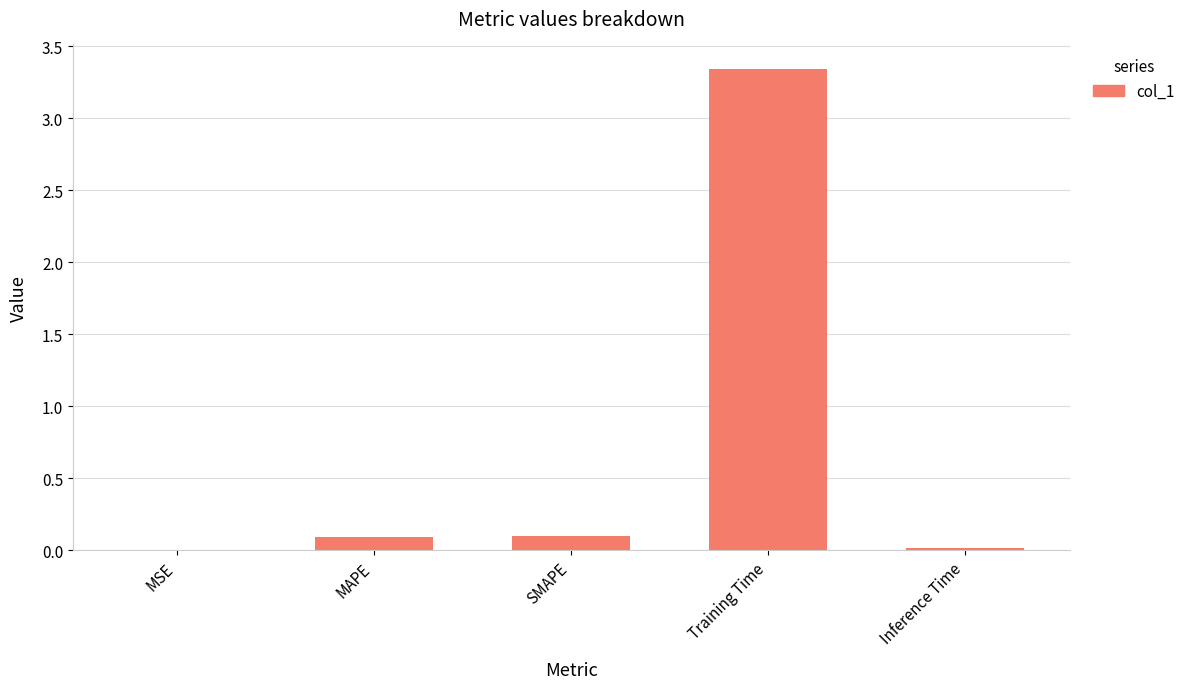

Between SMAPE and Inference Time, which is larger?

SMAPE